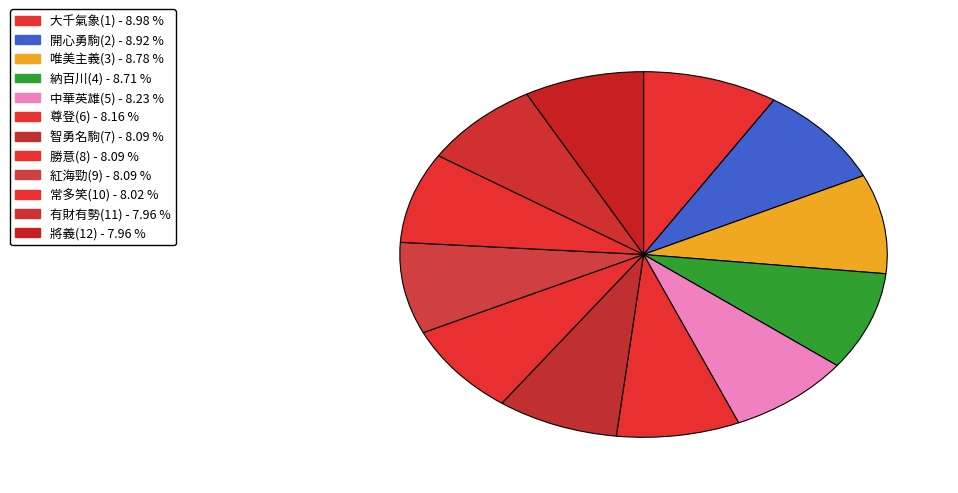

Count the number of slices in the pie.

12